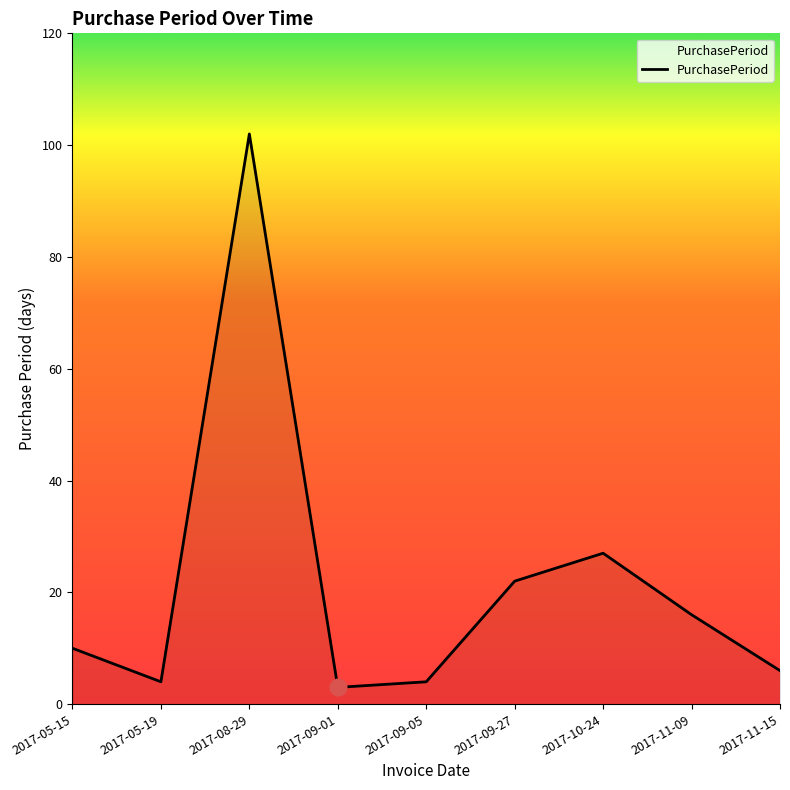

What position from the right is 2017-05-15?

9